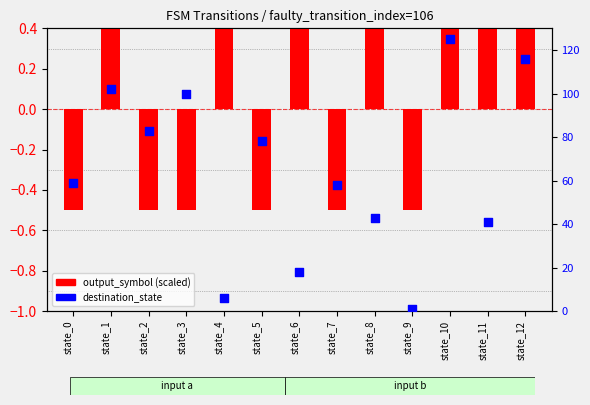

At which category is the sum across all series the highest?

state_10